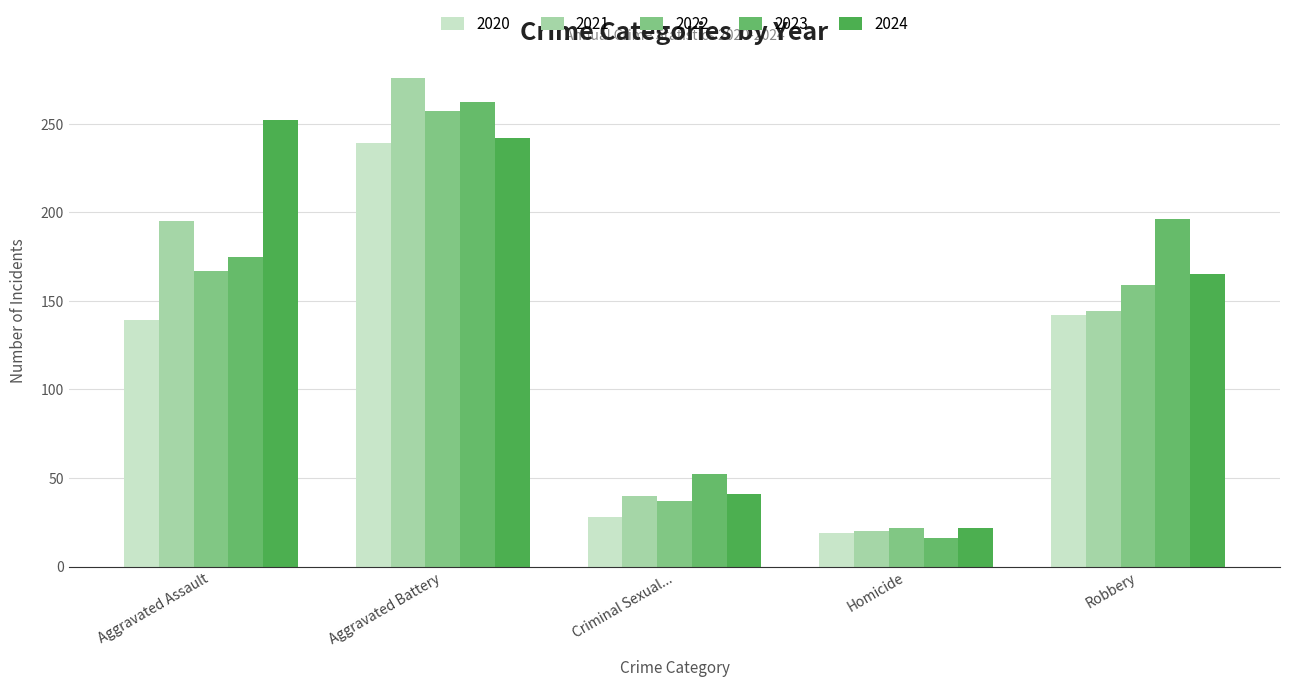

How many bars are there in total?

25